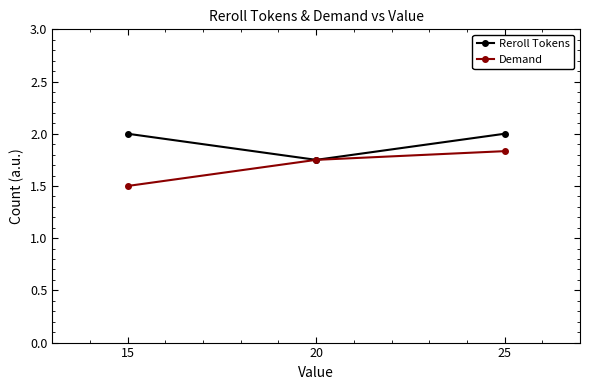

What are all the series names shown in the legend?

Reroll Tokens, Demand